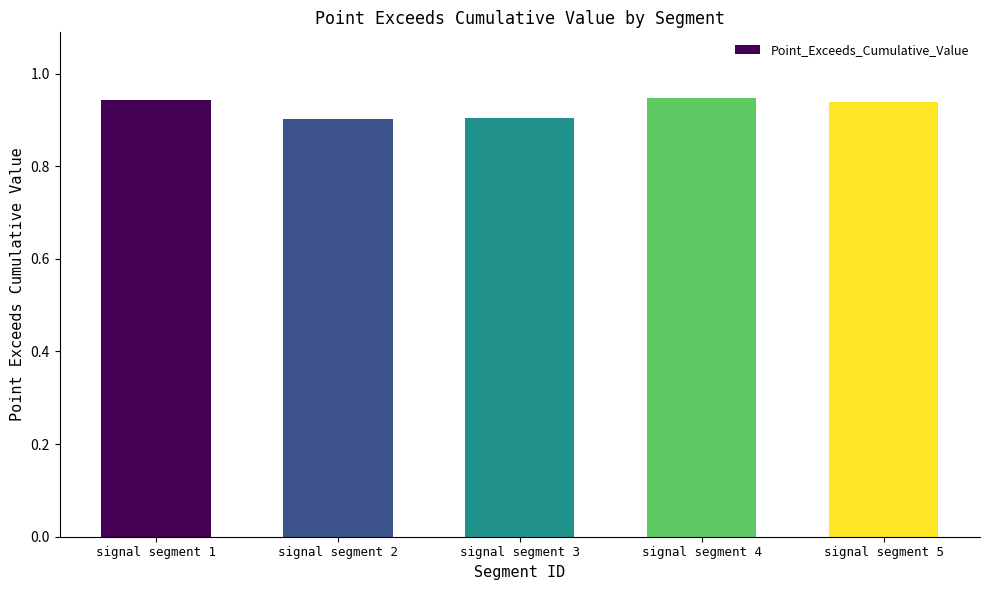

The chart shows a value of 0.9 at signal segment 2. True or false?

True